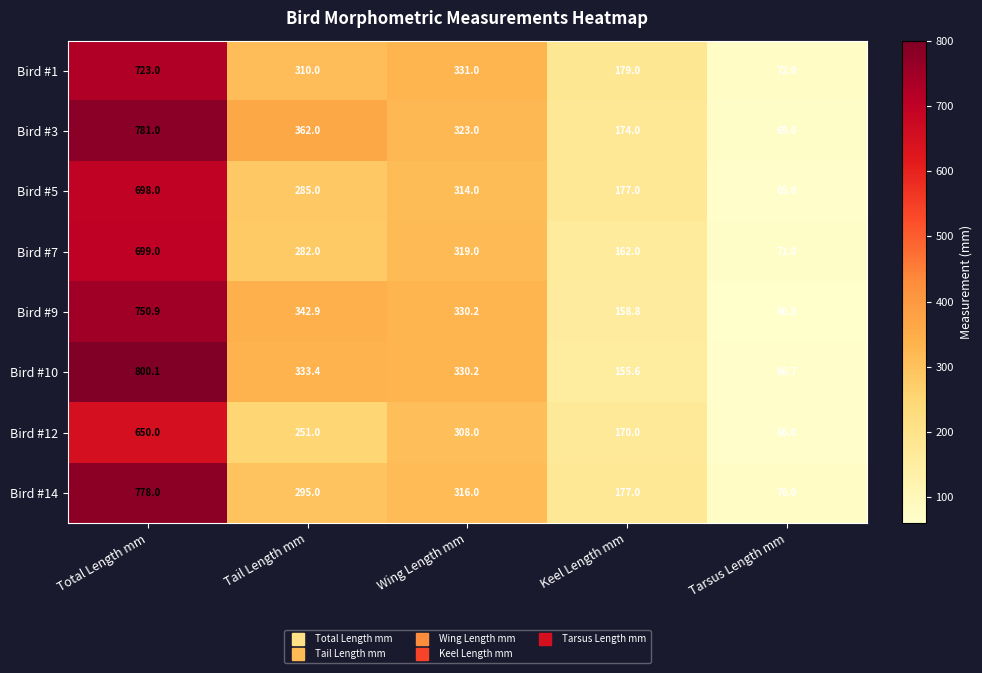

Which label corresponds to the largest value in the chart?

Total Length mm